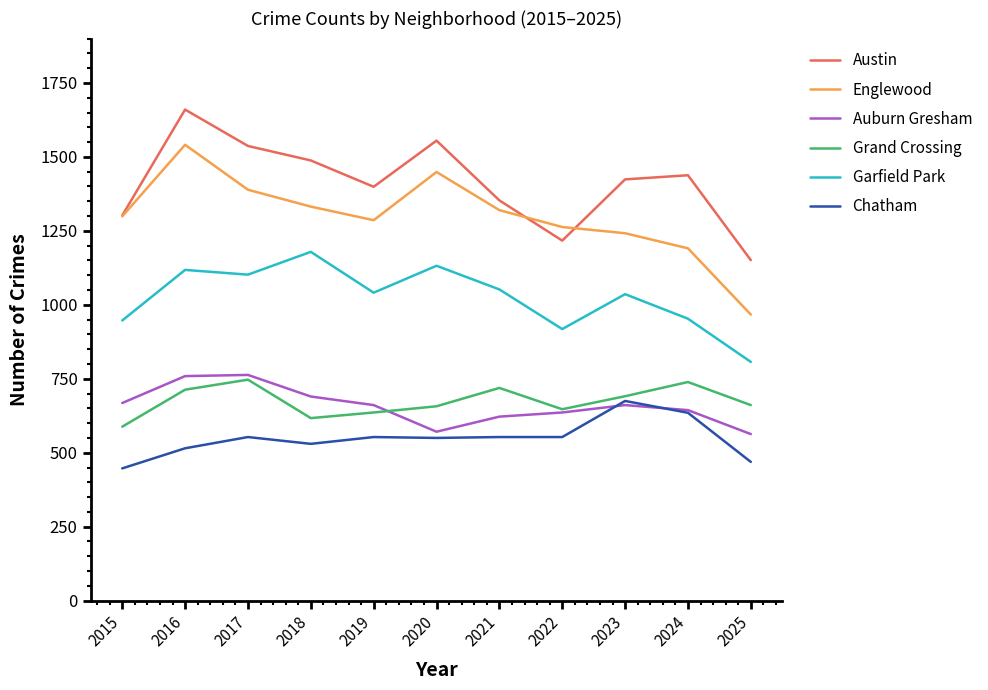

What is the difference between the Grand Crossing values at 2024 and 2018?

122